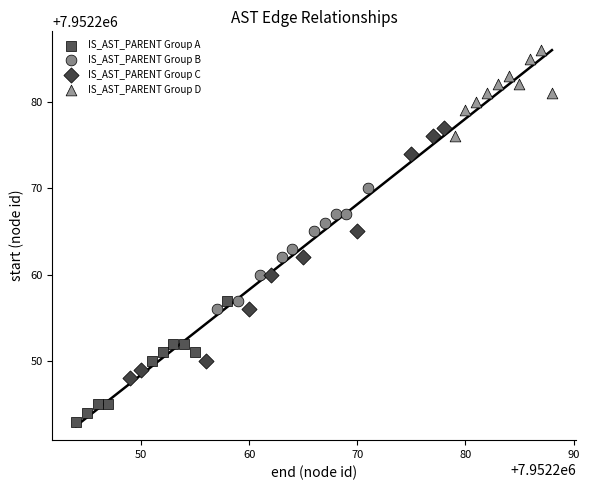

Which series has the widest spread of Y values?

IS_AST_PARENT Group C